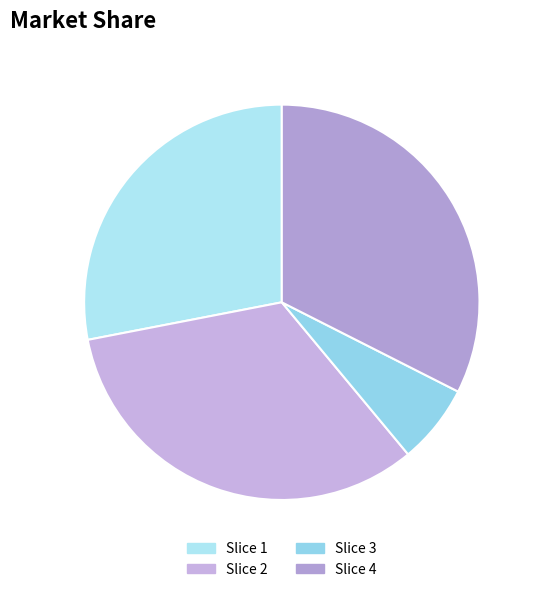

How many segments does this pie chart have?

4